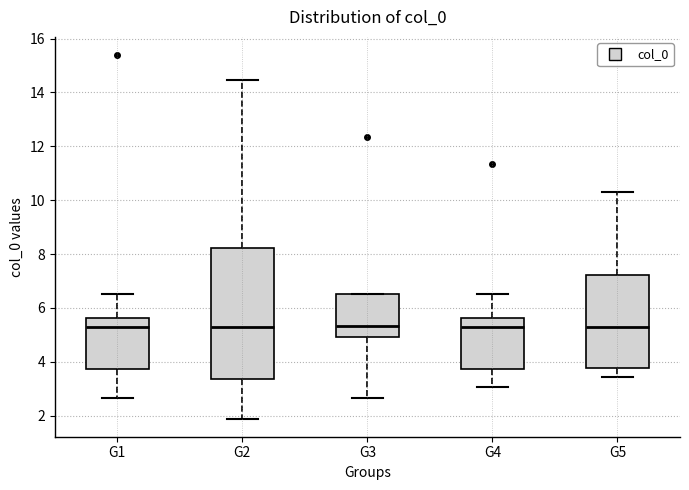

Where does the upper whisker of the box for G5 end on the y-axis? The values are not printed on the chart, so give them approximately, as read against the axis.

10.4